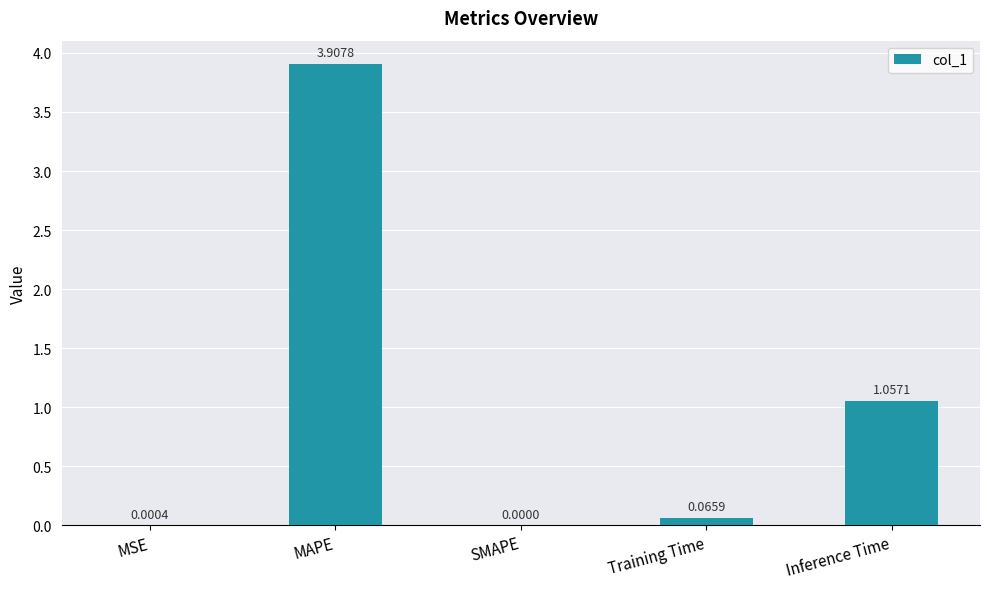

How many values exceed 0?

4